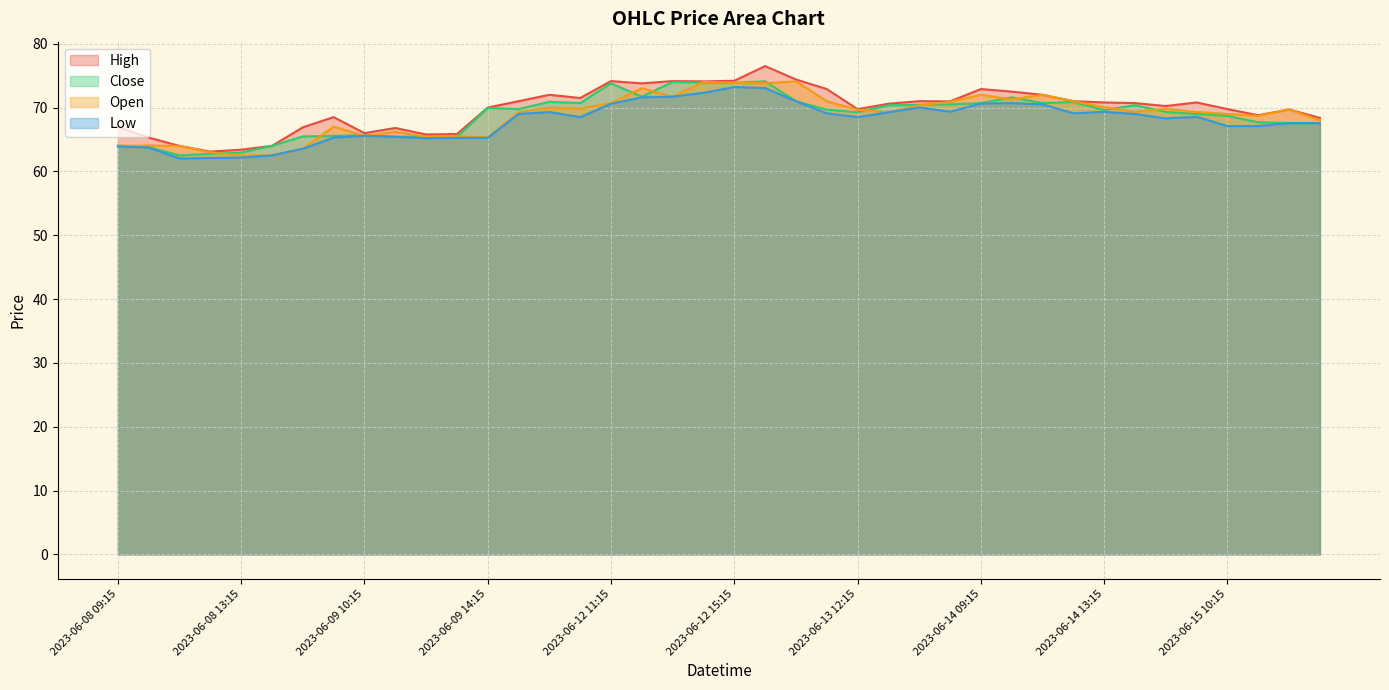

Is the value of Low at 2023-06-15 10:15 greater than the value of High at 2023-06-13 13:15?

No